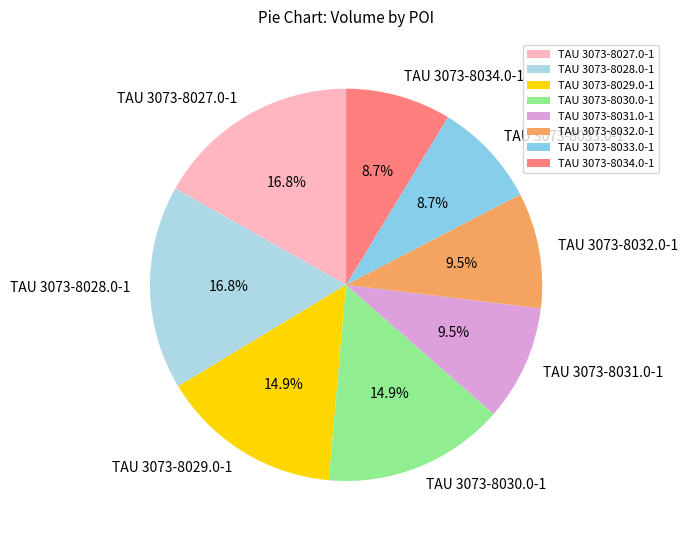

Does TAU 3073-8027.0-1 account for over 50% of the chart?

No